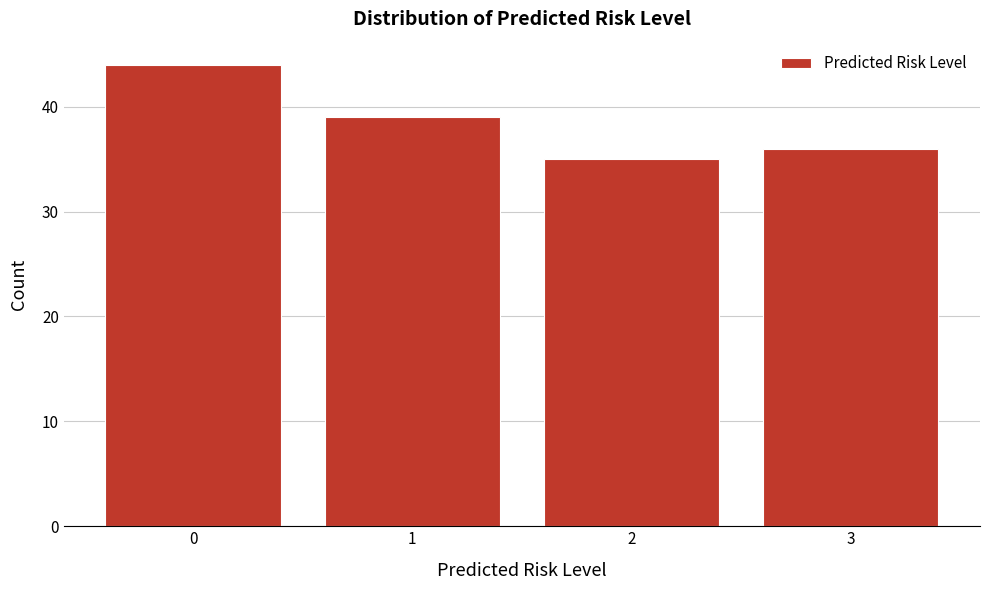

Reading left to right, what are all the values shown in this chart?

44	39	35	36